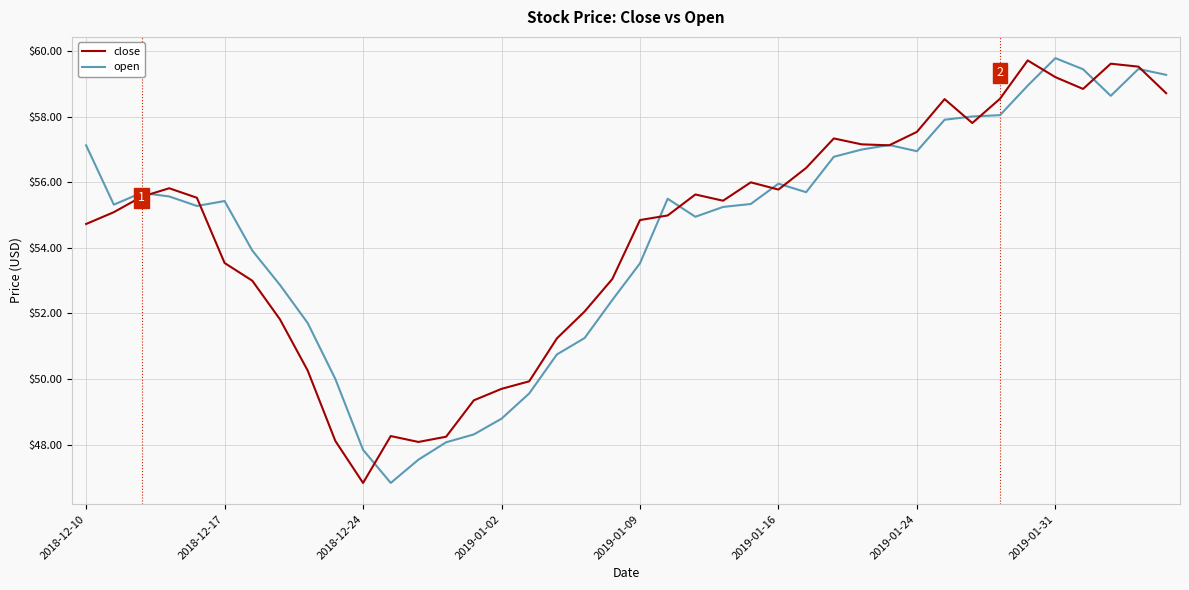

What is the minimum value for close?

46.8